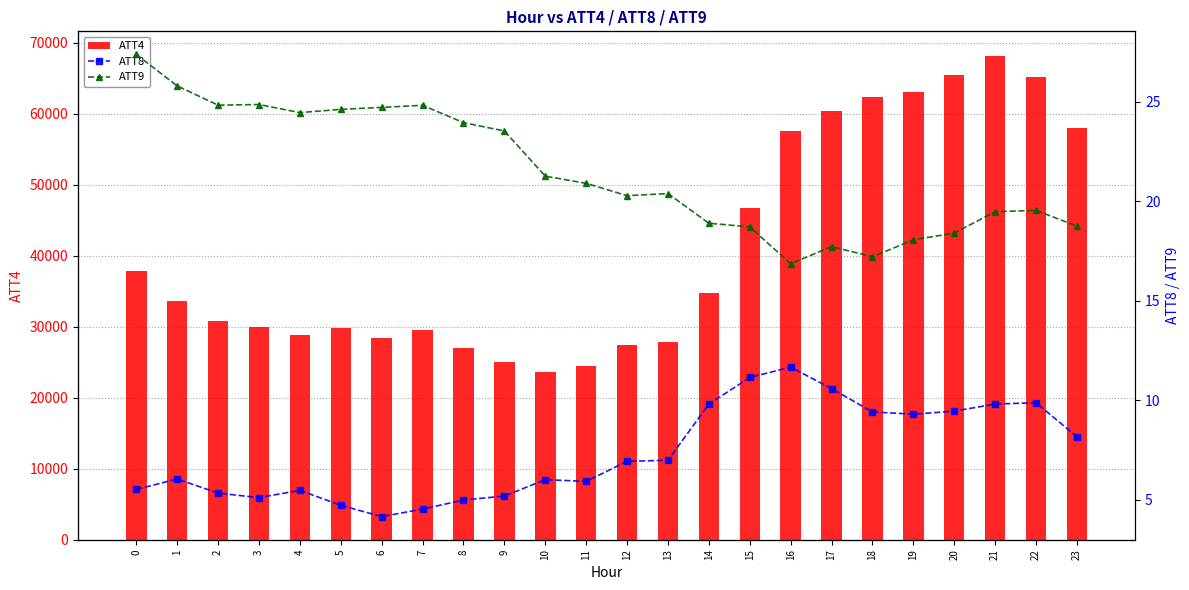

Count the number of data series in this chart.

3